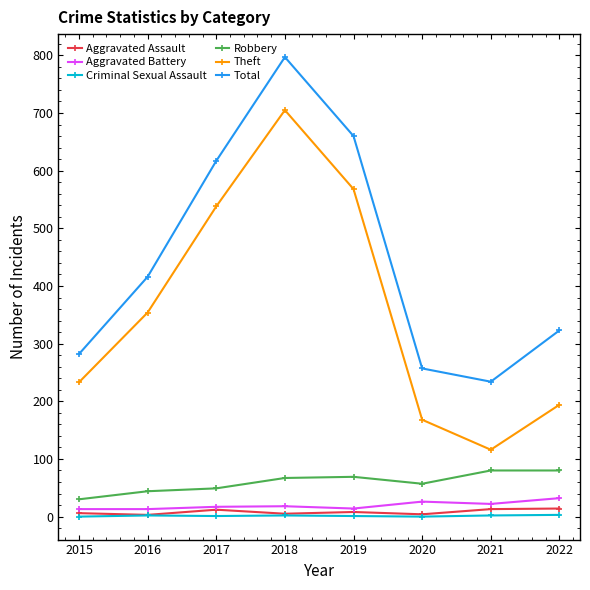

Is it true that Total equals 116 at 2021?

False